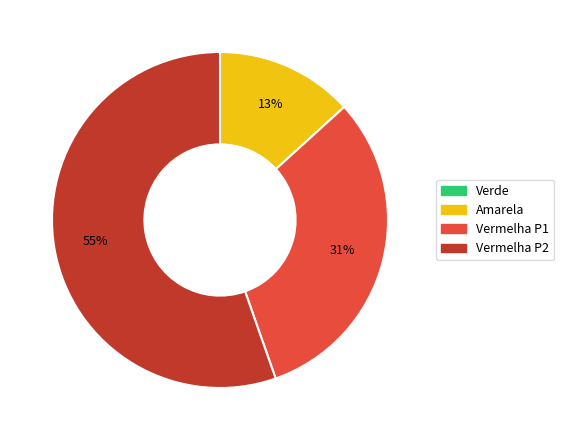

To the nearest percent, what is the average slice percentage?

33%